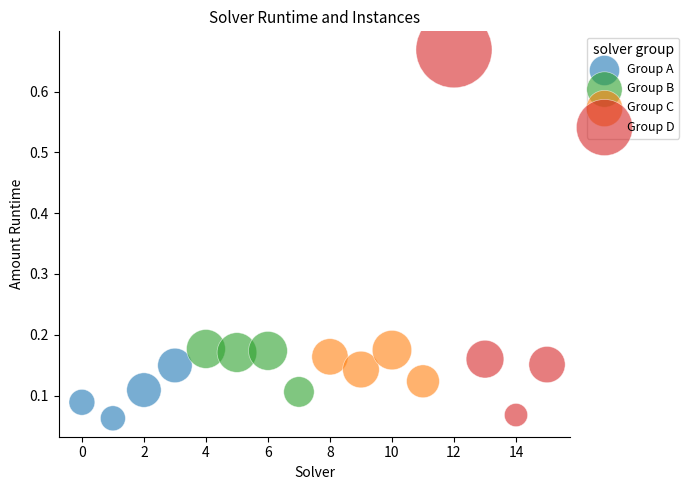

Which series contains the lowest Y value?

Group A